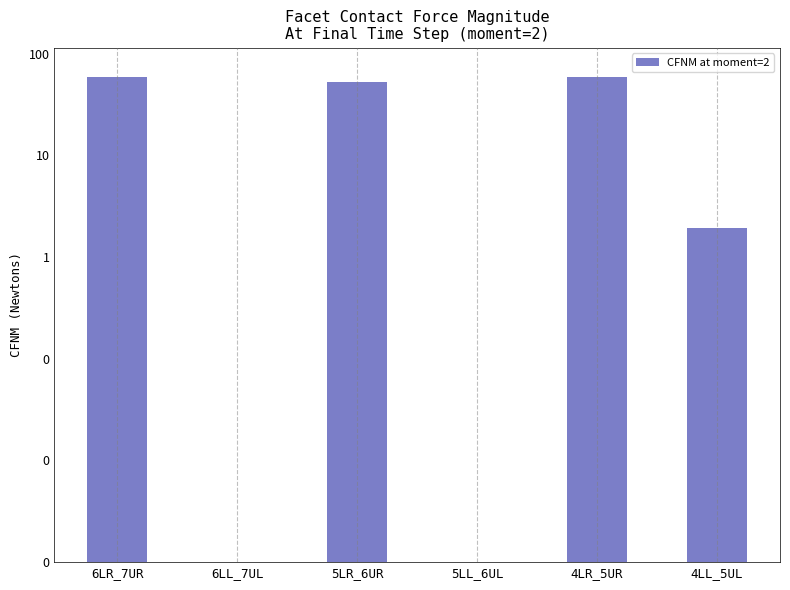

True or false: the data shows 0.6 at 4LL_5UL.

False